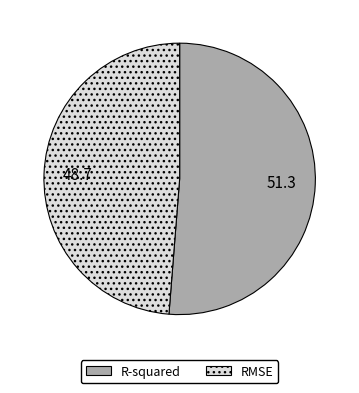

Rank the categories by value from lowest to highest.

RMSE, R-squared